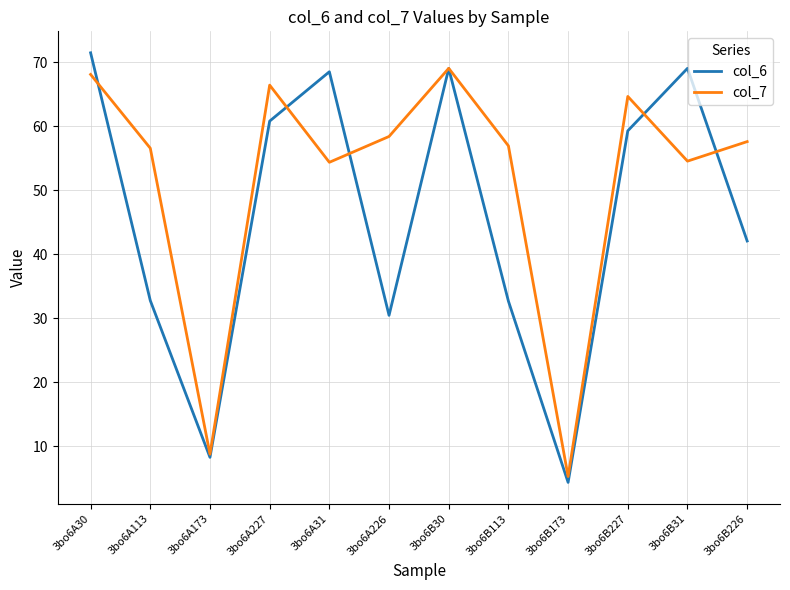

In col_7, how many points are lower than both neighbors (excluding endpoints)?

4